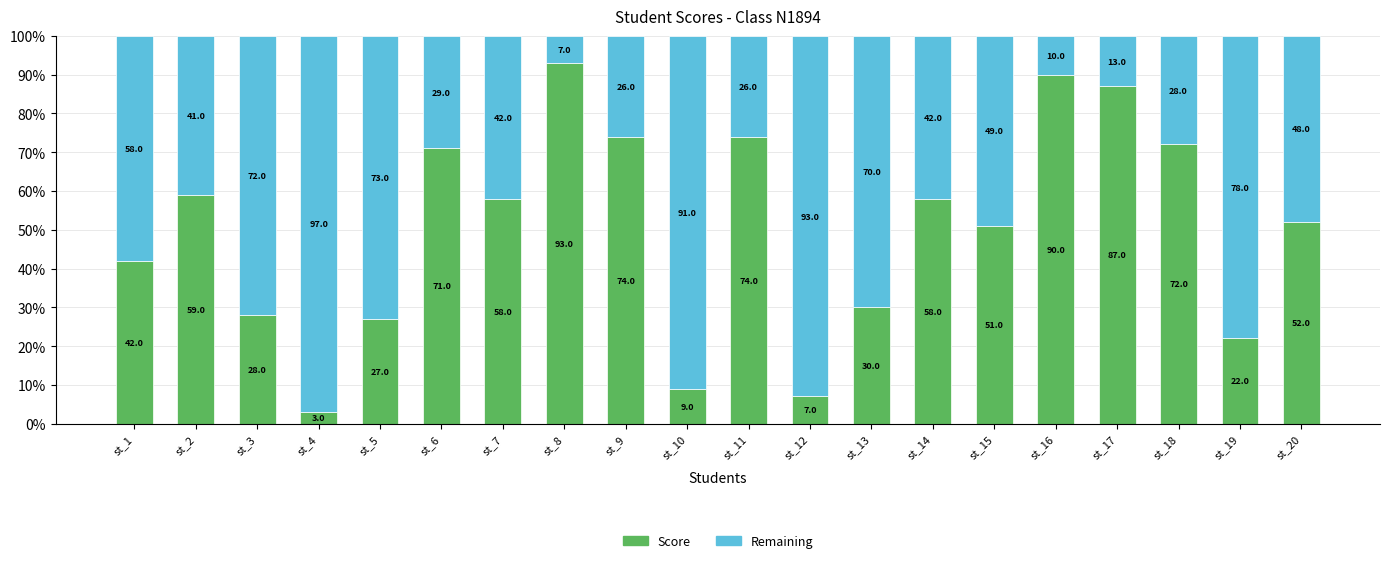

What value does the Score series have at st_16?

90.0